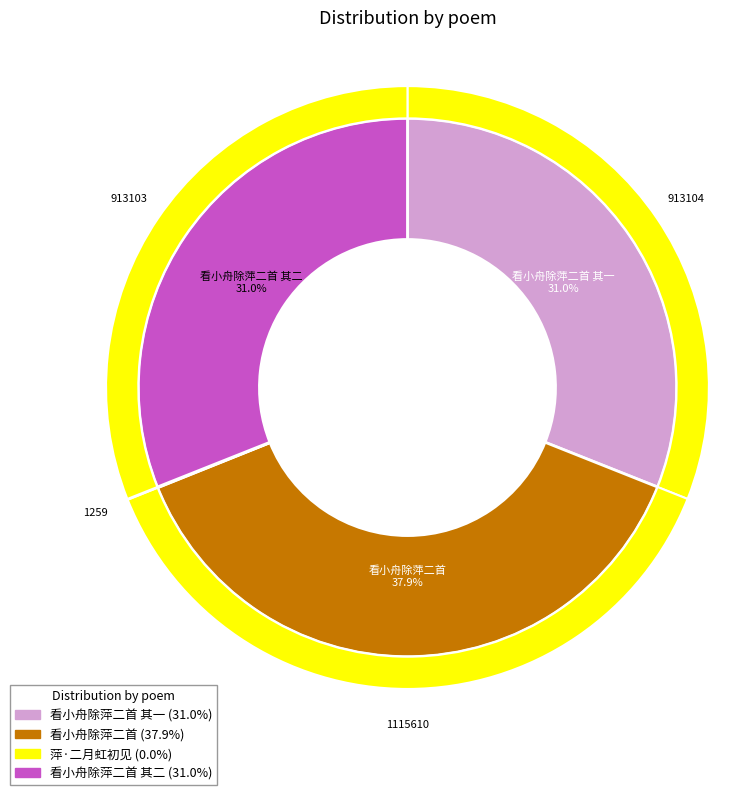

Combined, what portion of the pie is 看小舟除萍二首 其二 and 看小舟除萍二首?

68.9%